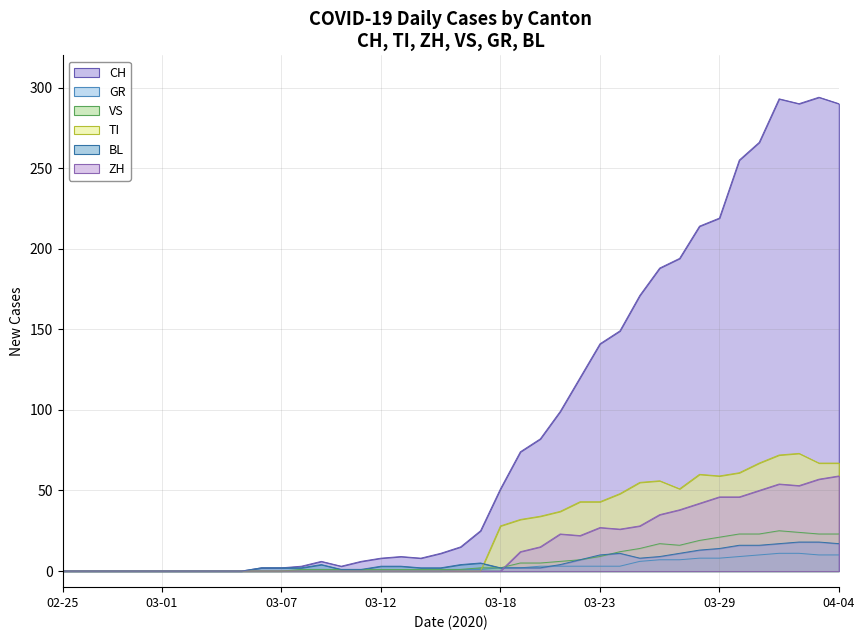

Where is VS nearest to the value 12?

2020-03-24